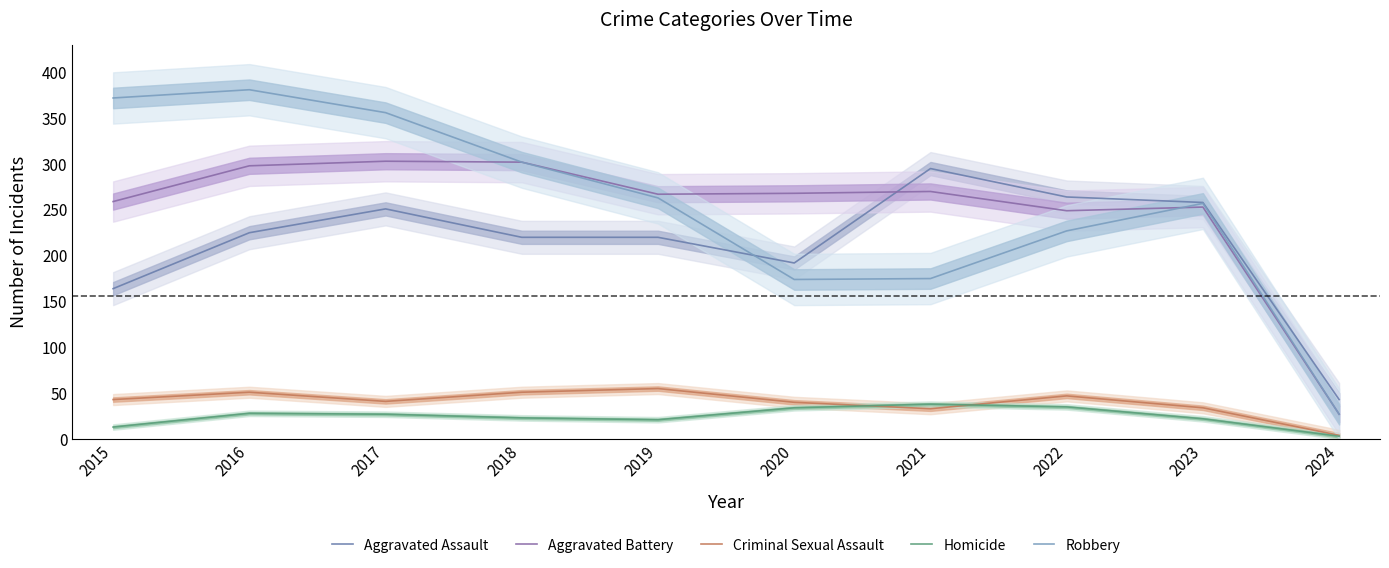

Where is the first local maximum for Aggravated Battery?

2017